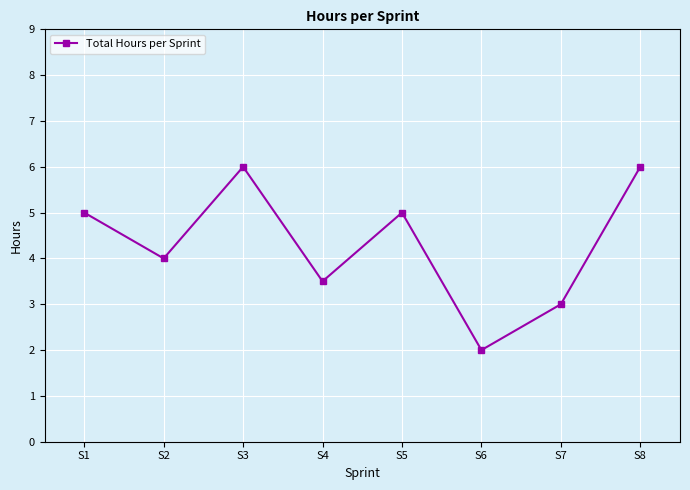

The chart shows a value of 6.0 at S3. True or false?

True